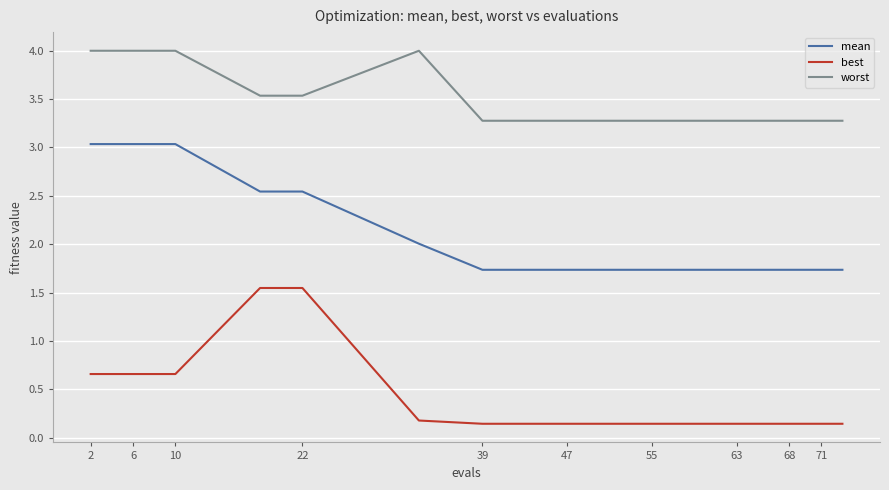

What is the difference between the maximum and minimum values in the best series?

1.4